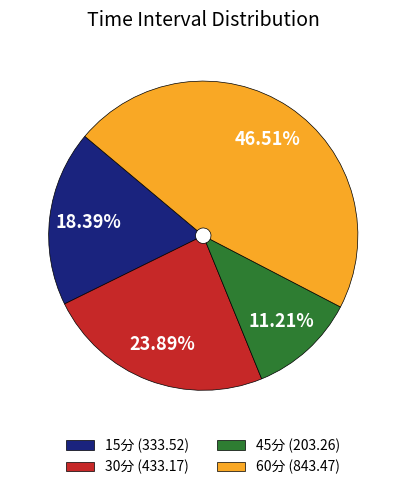

What portion of the pie excludes 15分?

81.6%